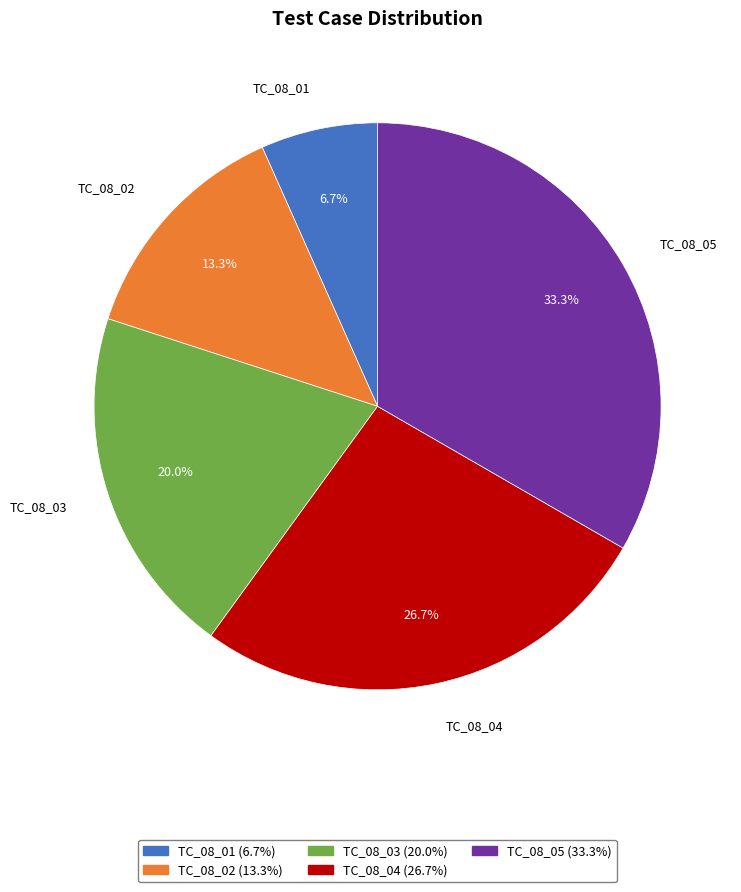

Combined, what portion of the pie is TC_08_04 and TC_08_02?

40.0%